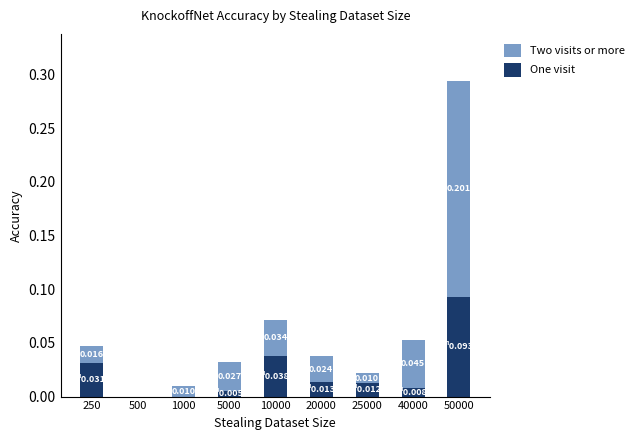

At which category is the sum across all series the highest?

50000